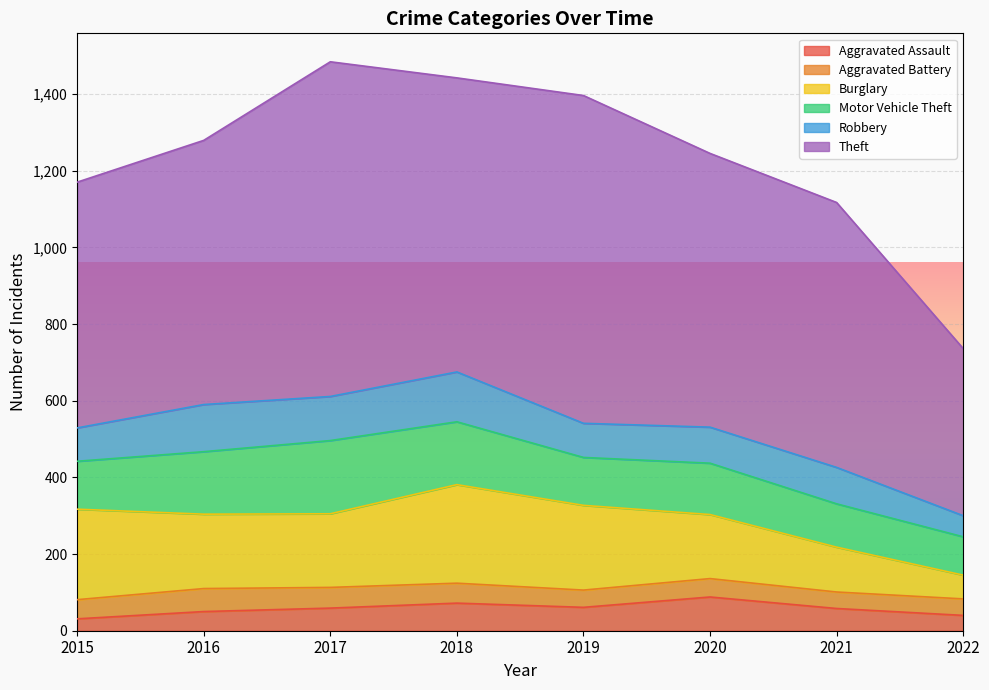

The Burglary series shows 117 at 2021. True or false?

True